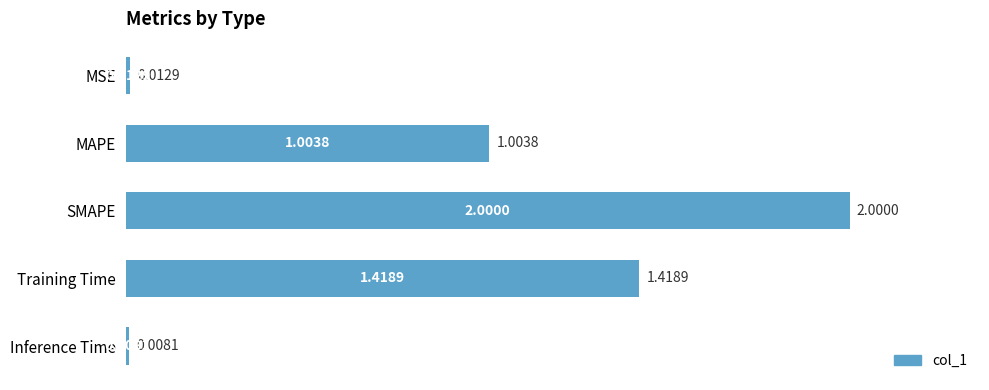

List the labels in order of value, smallest first.

Inference Time, MSE, MAPE, Training Time, SMAPE